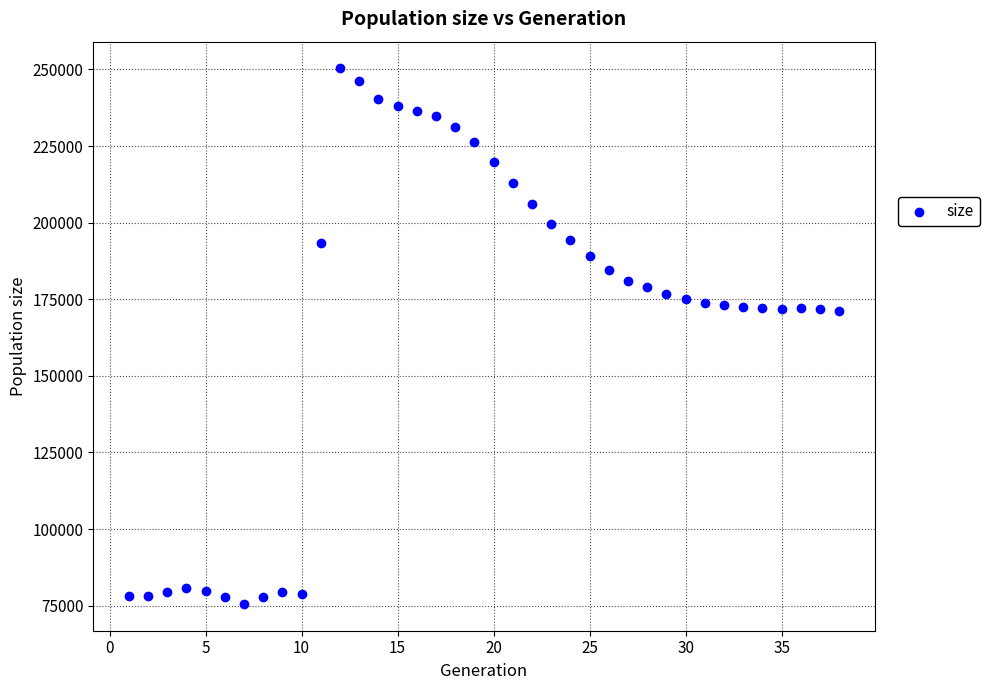

What is the range of X values (max minus min)?

37